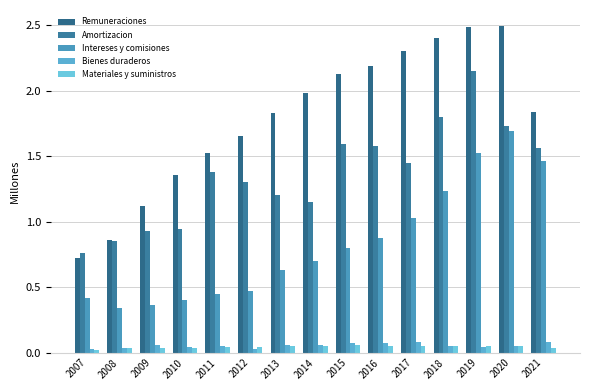

How many bars are there in each group?

5